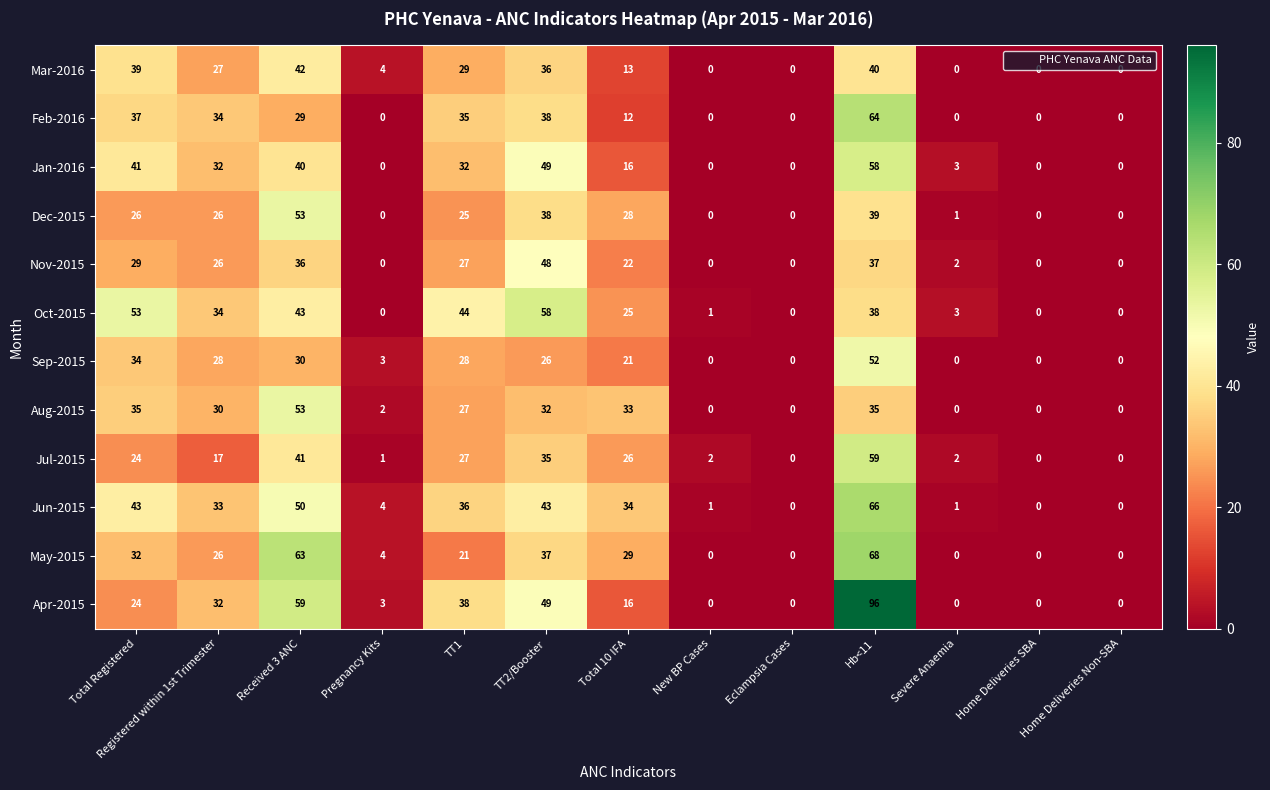

Count the number of data series in this chart.

12